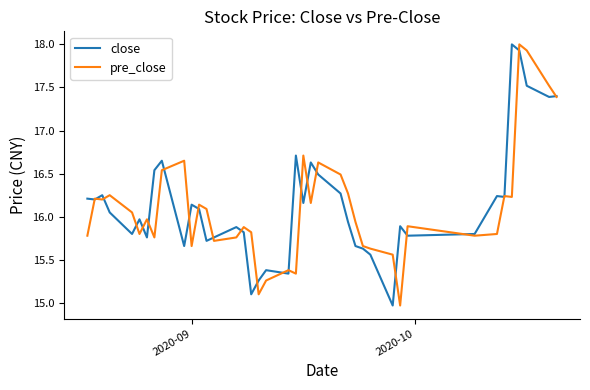

What is the lowest value of the close series?

15.0